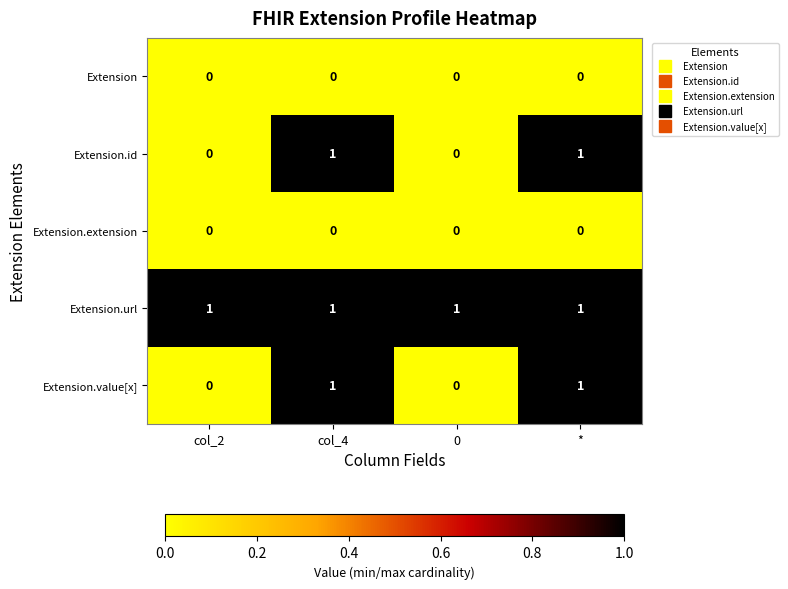

The value of Extension.id at 0 is 0. True or false?

True